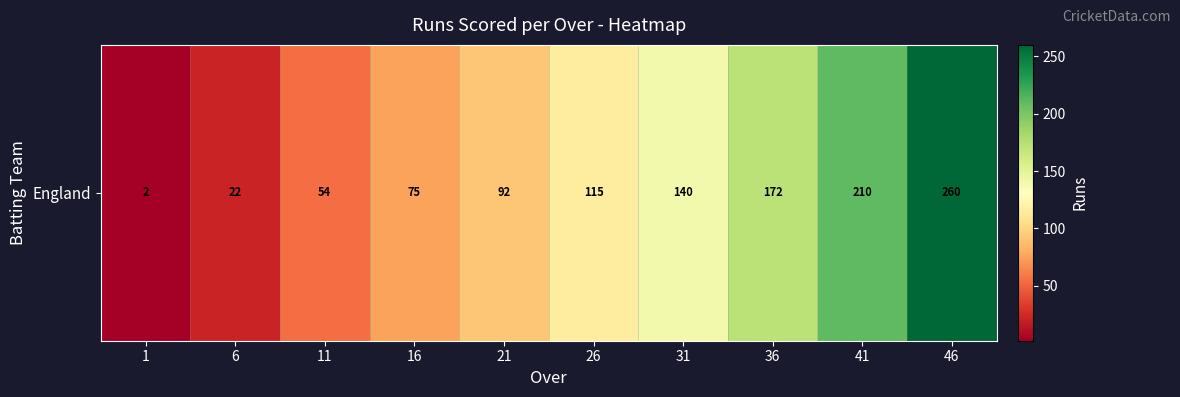

What is the maximum value shown in the chart?

260